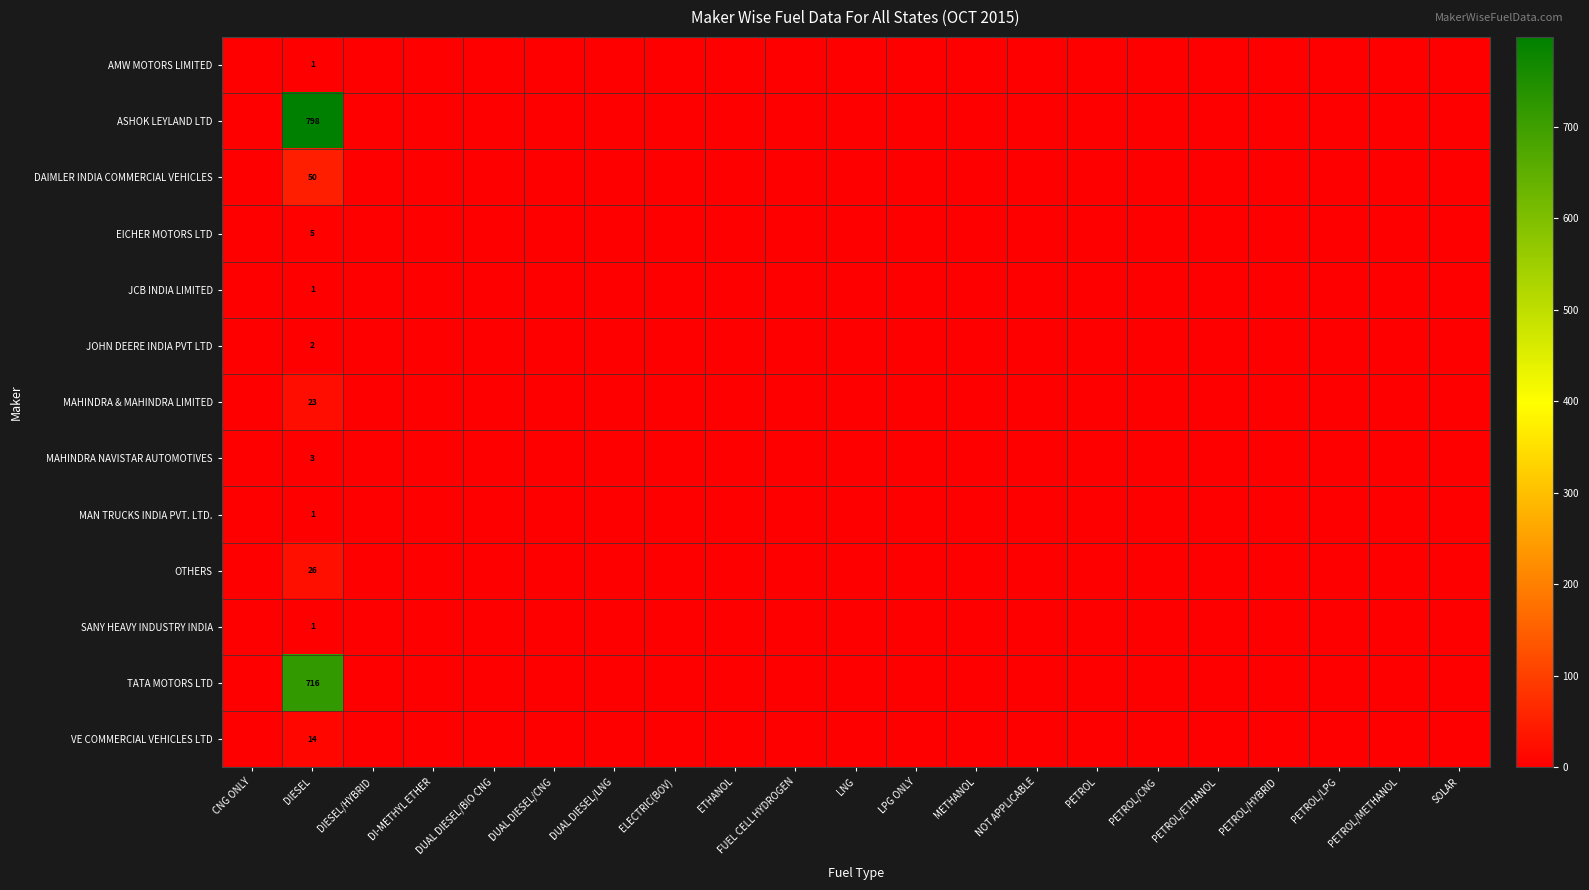

Which category has the lowest value in the AMW MOTORS LIMITED series?

CNG ONLY